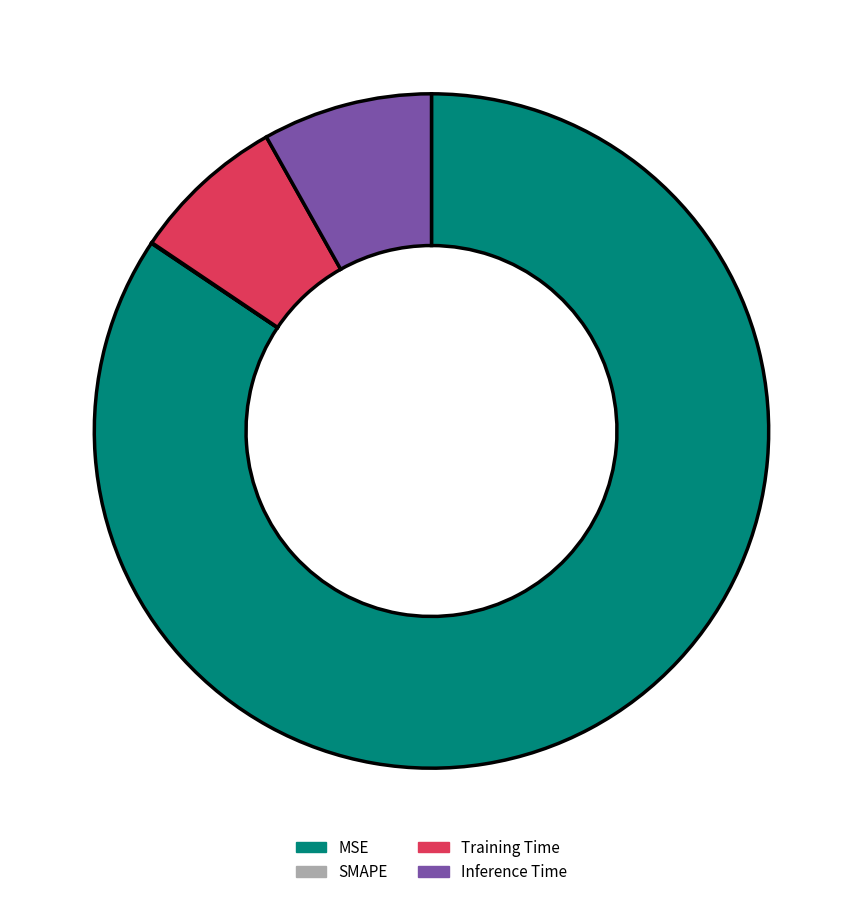

Is it true that Training Time is 15% of the pie?

False